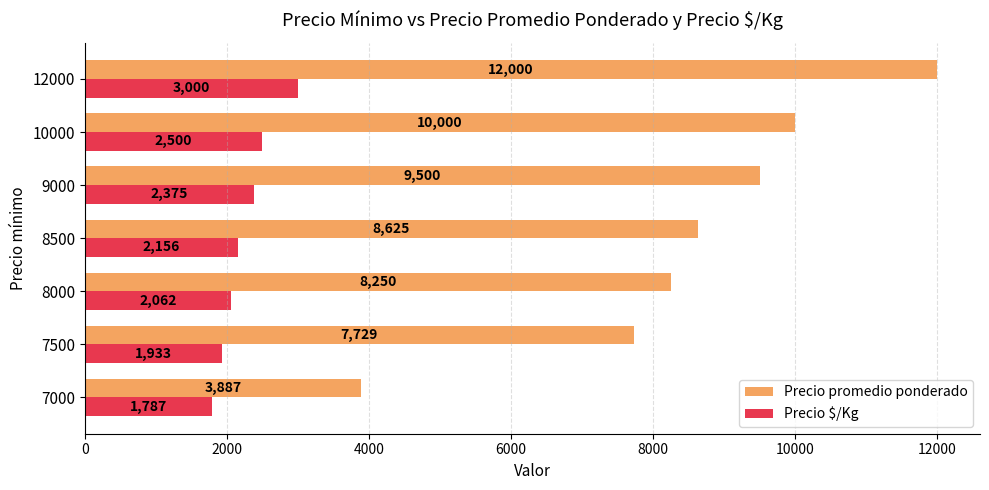

How many distinct data groups are displayed?

2